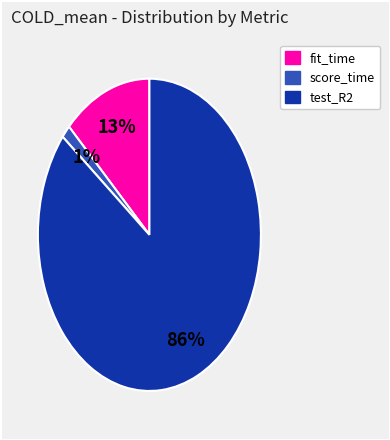

Which category has the biggest portion of the pie?

test_R2